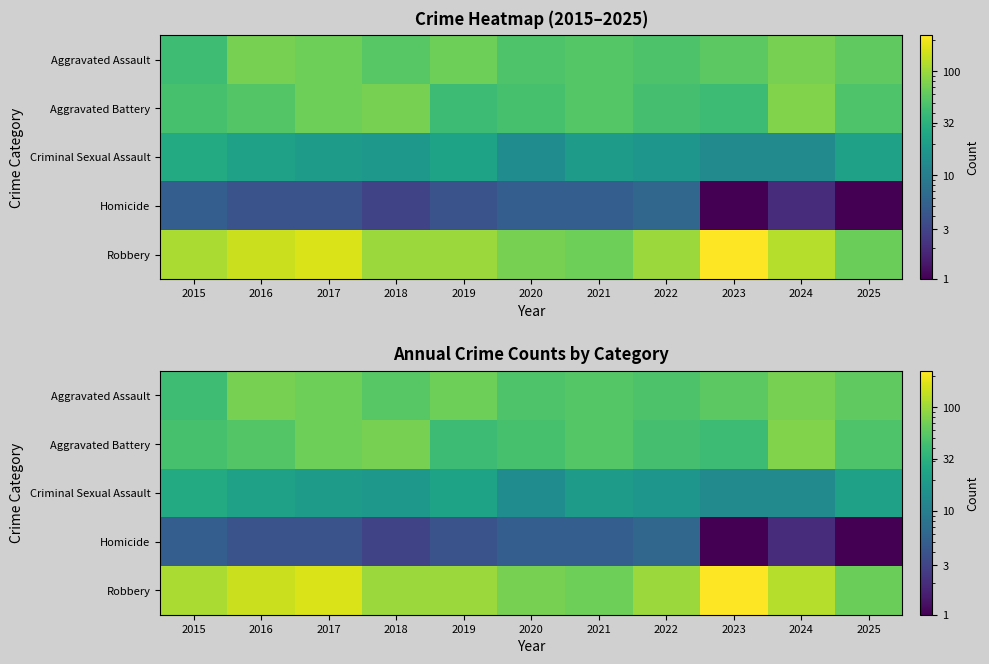

What is the average value of the Robbery series?

115